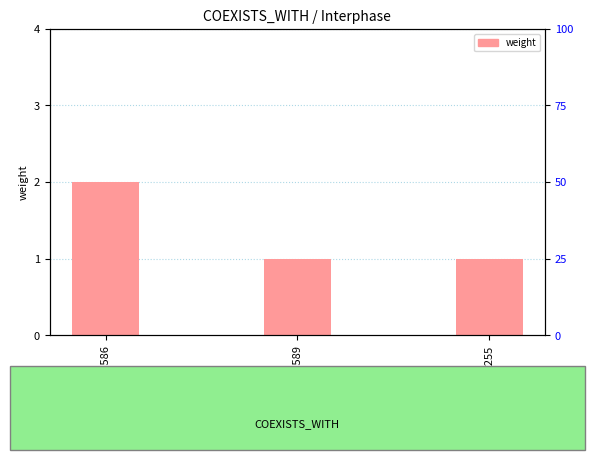

What is the change in value from C0007586 to C0007589?

-1